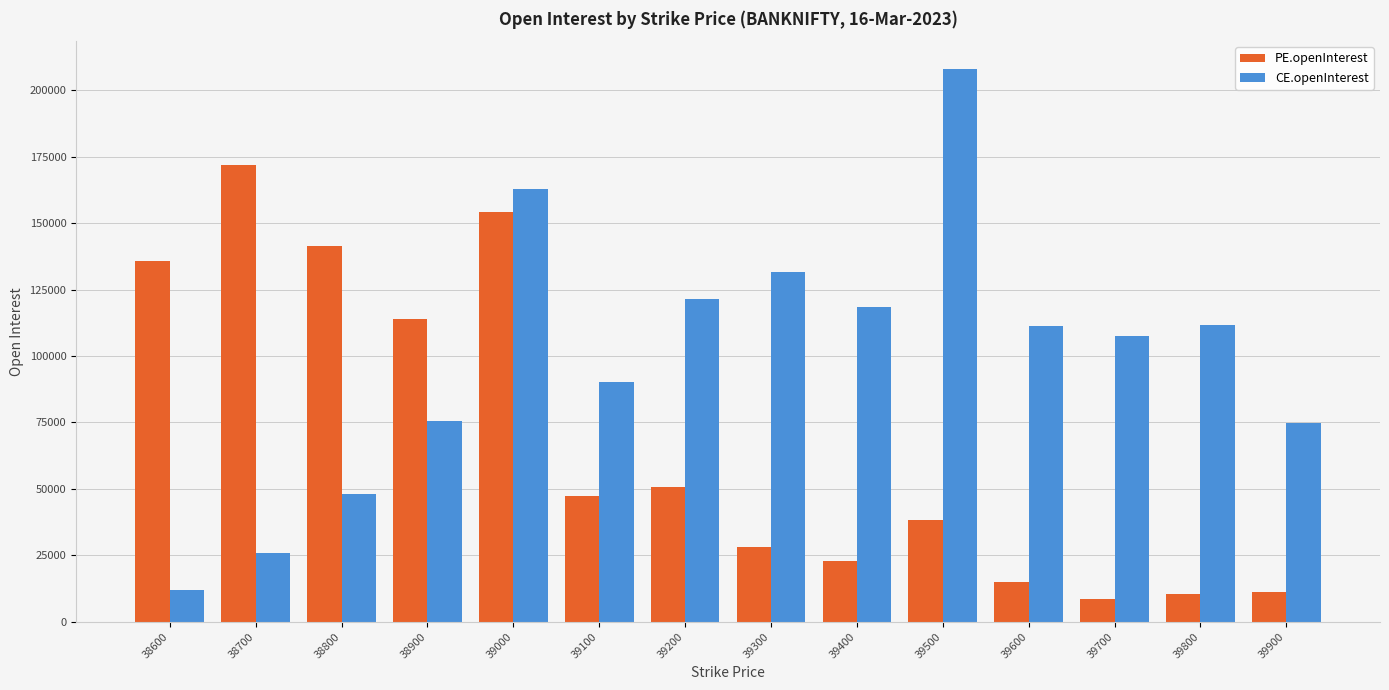

What is the difference between the maximum and minimum values in the CE.openInterest series?

196131